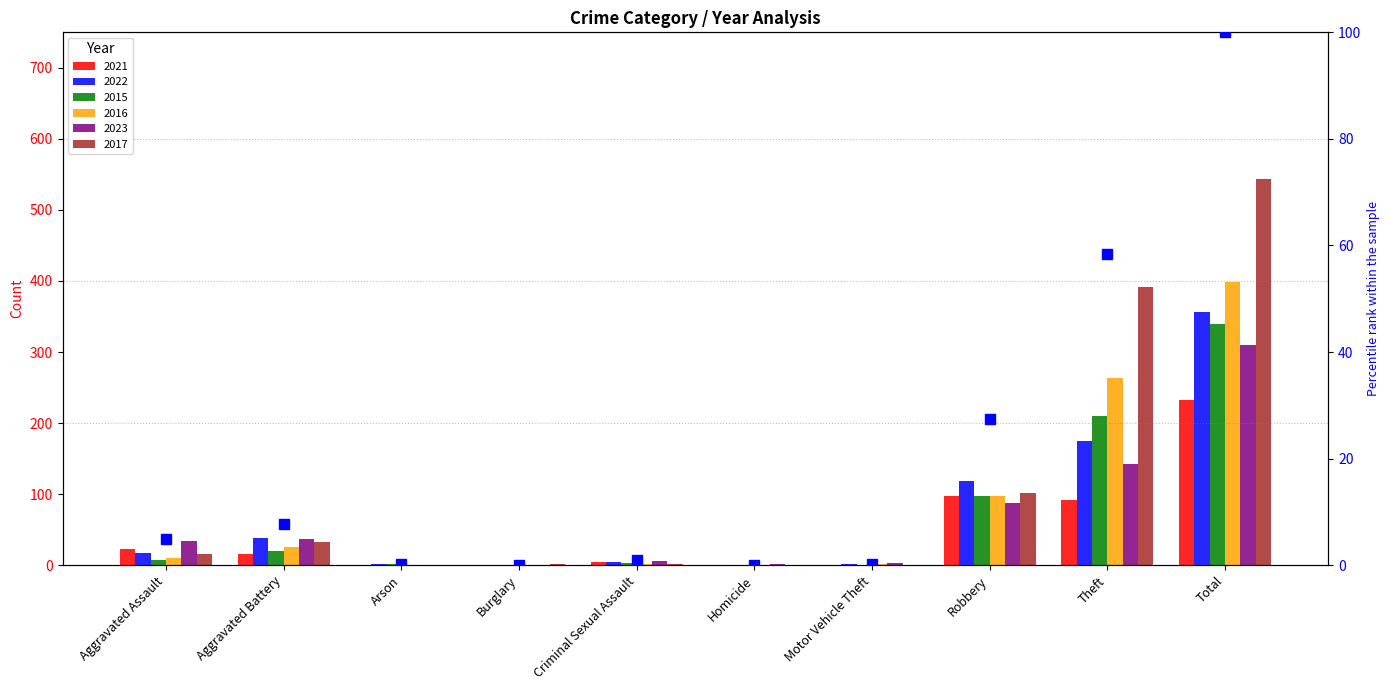

True or false: the data shows 0.2 at Motor Vehicle Theft.

True